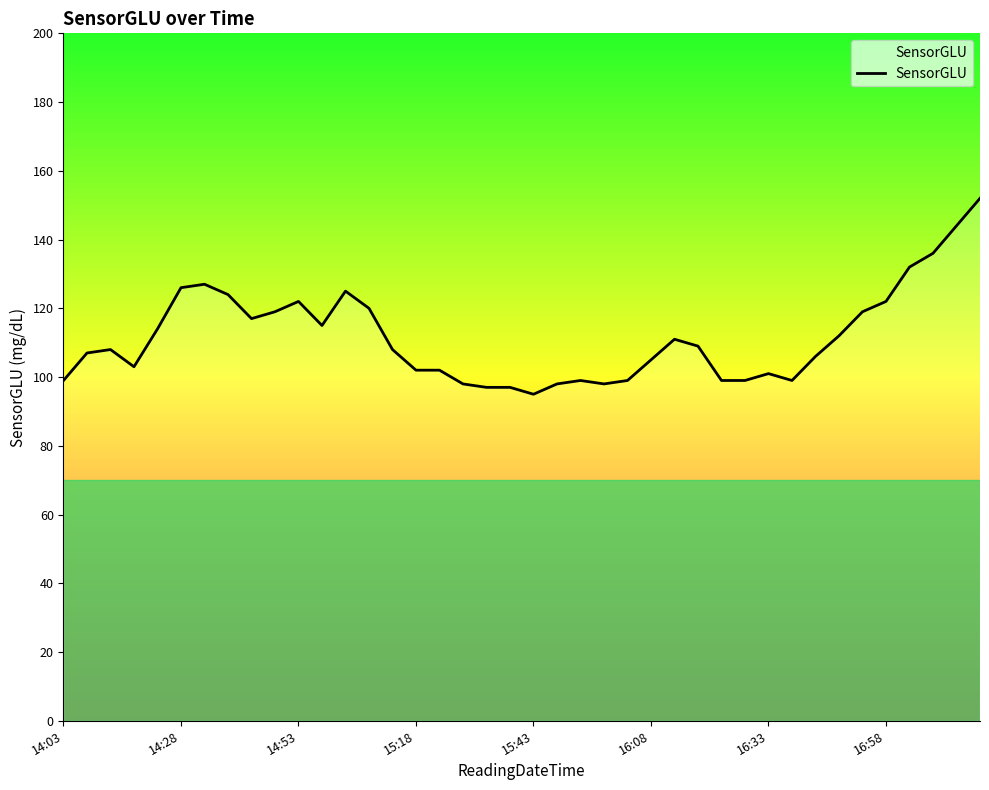

What is the greatest value displayed?

152